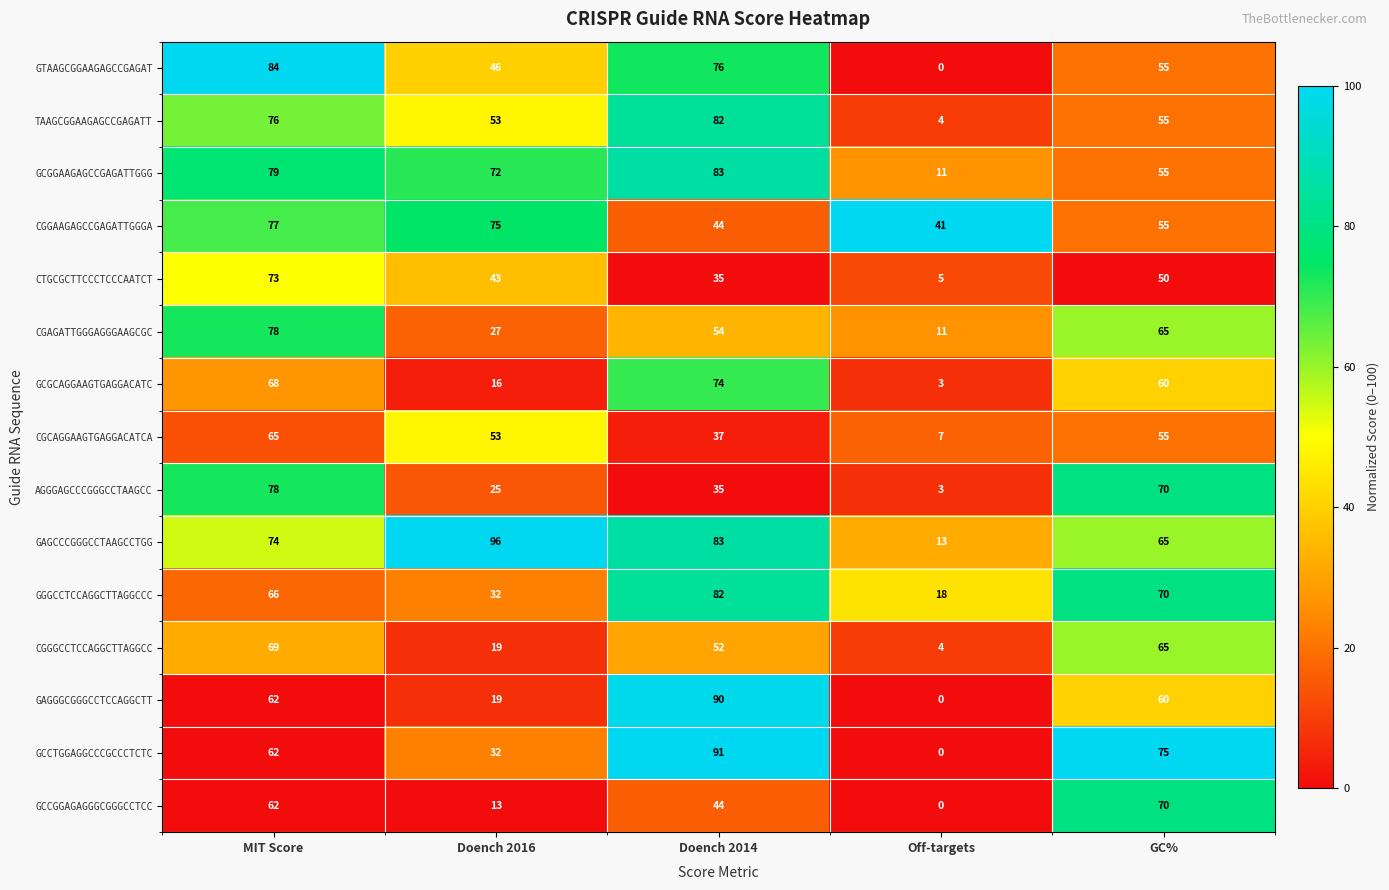

How many series are shown in this chart?

15